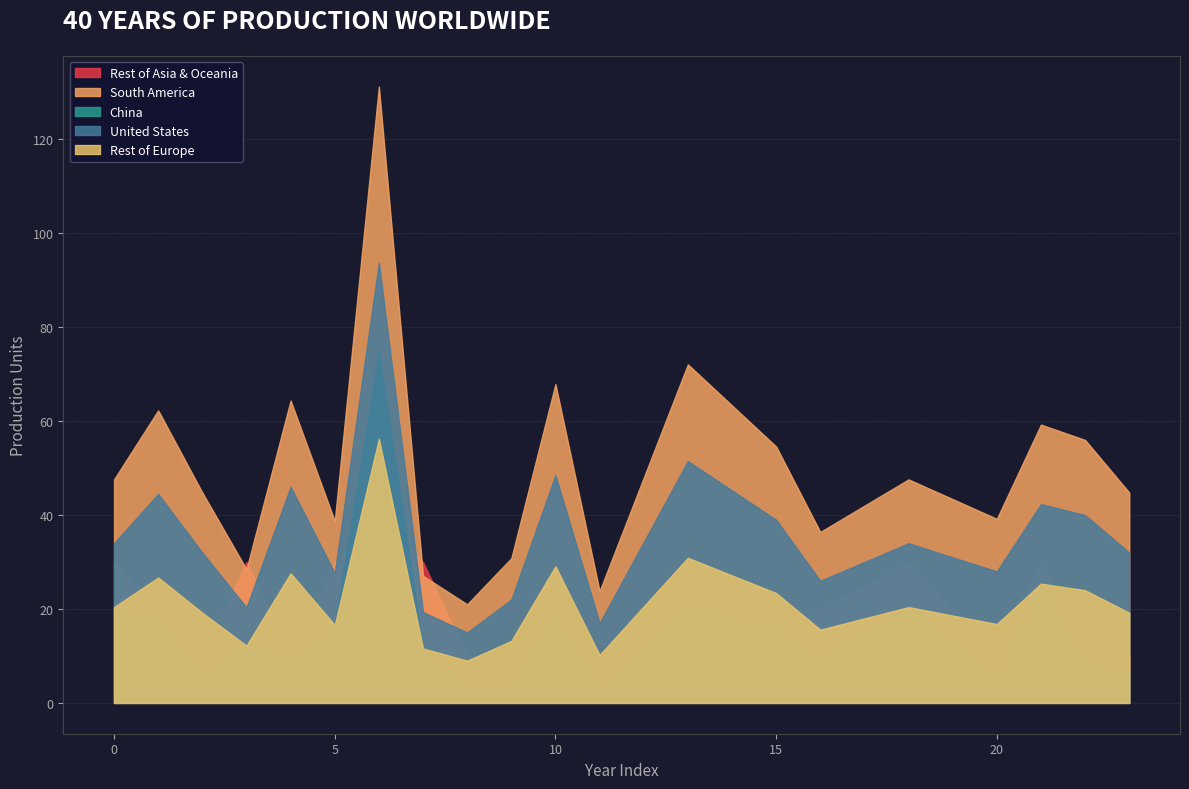

How many points are higher than both their immediate neighbors (excluding endpoints)?

12